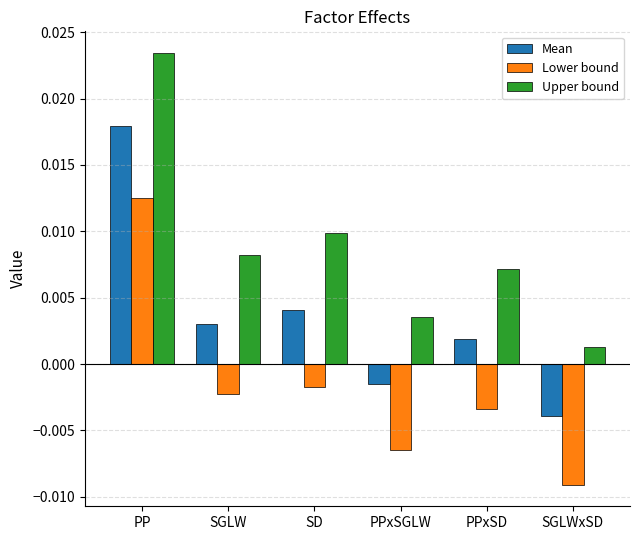

Which series has the largest range (max minus min)?

Upper bound